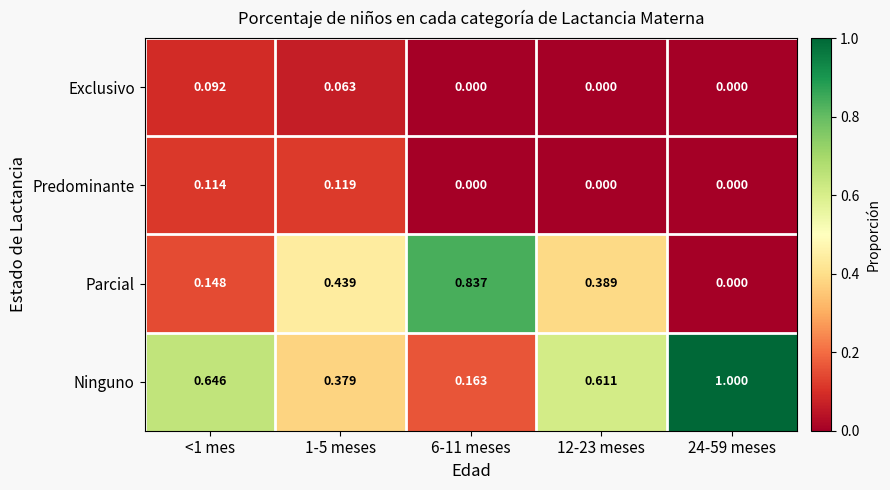

Which series has the largest total across all categories?

Ninguno